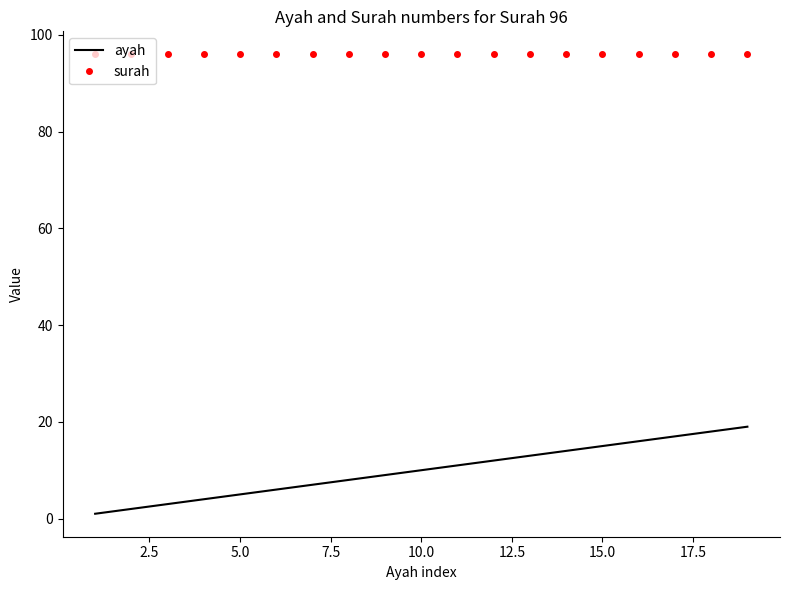

What is the minimum value shown in the chart?

1